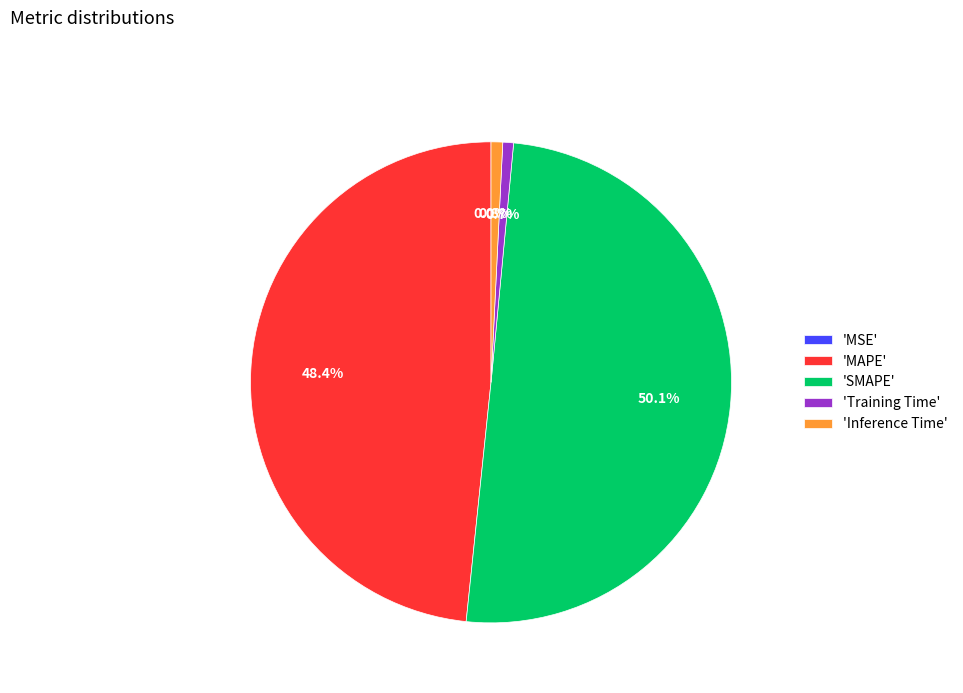

Combined, what portion of the pie is SMAPE and Inference Time?

50.9%